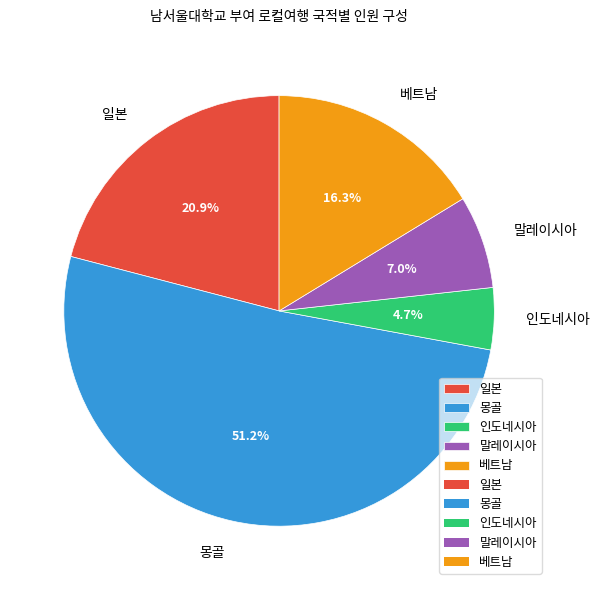

Is the sum of 인도네시아 and 몽골 greater than half?

Yes